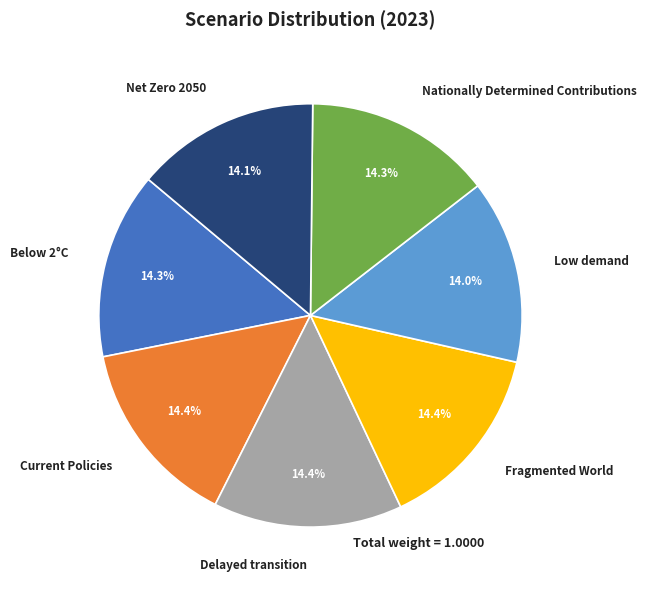

How many slices are in this pie chart?

7